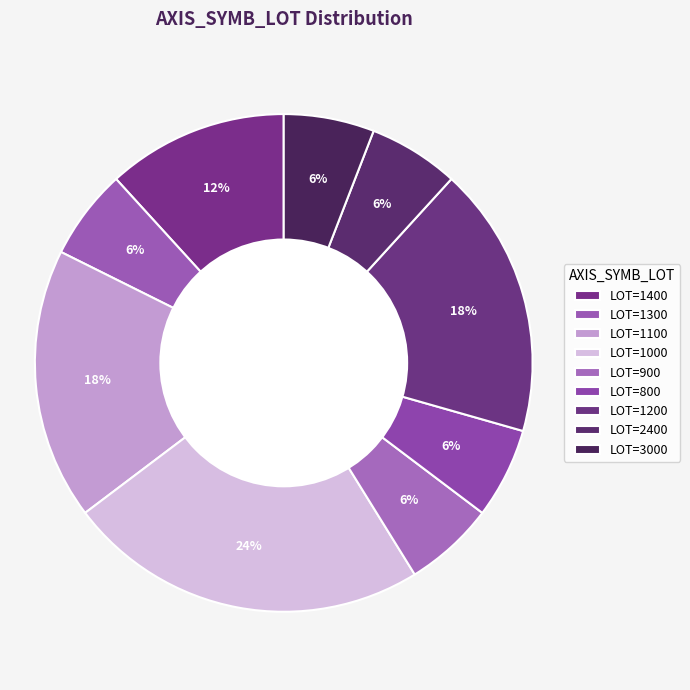

How many segments does this pie chart have?

9